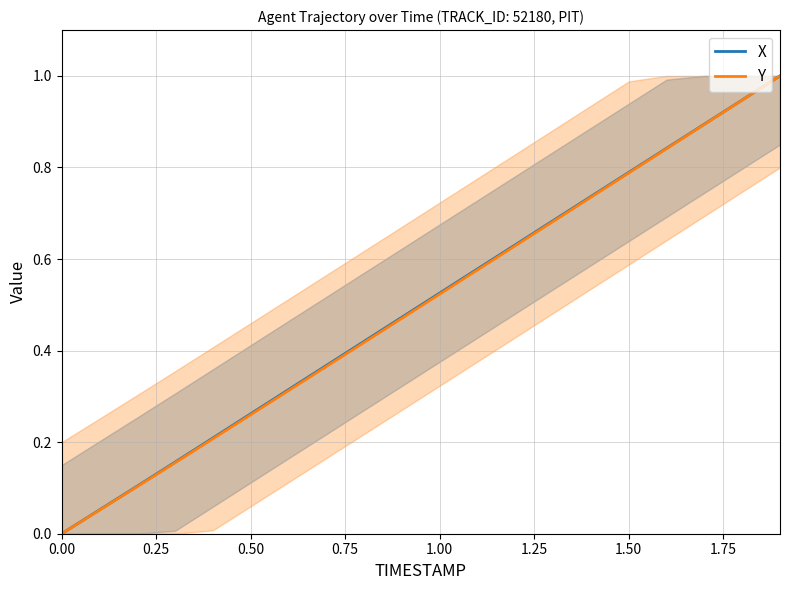

Which series has the widest spread of values?

X